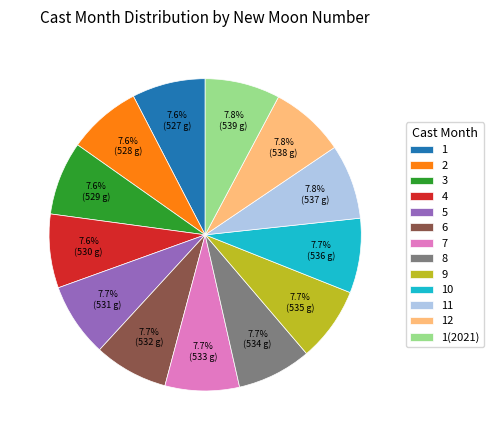

Does 2 account for over 50% of the chart?

No